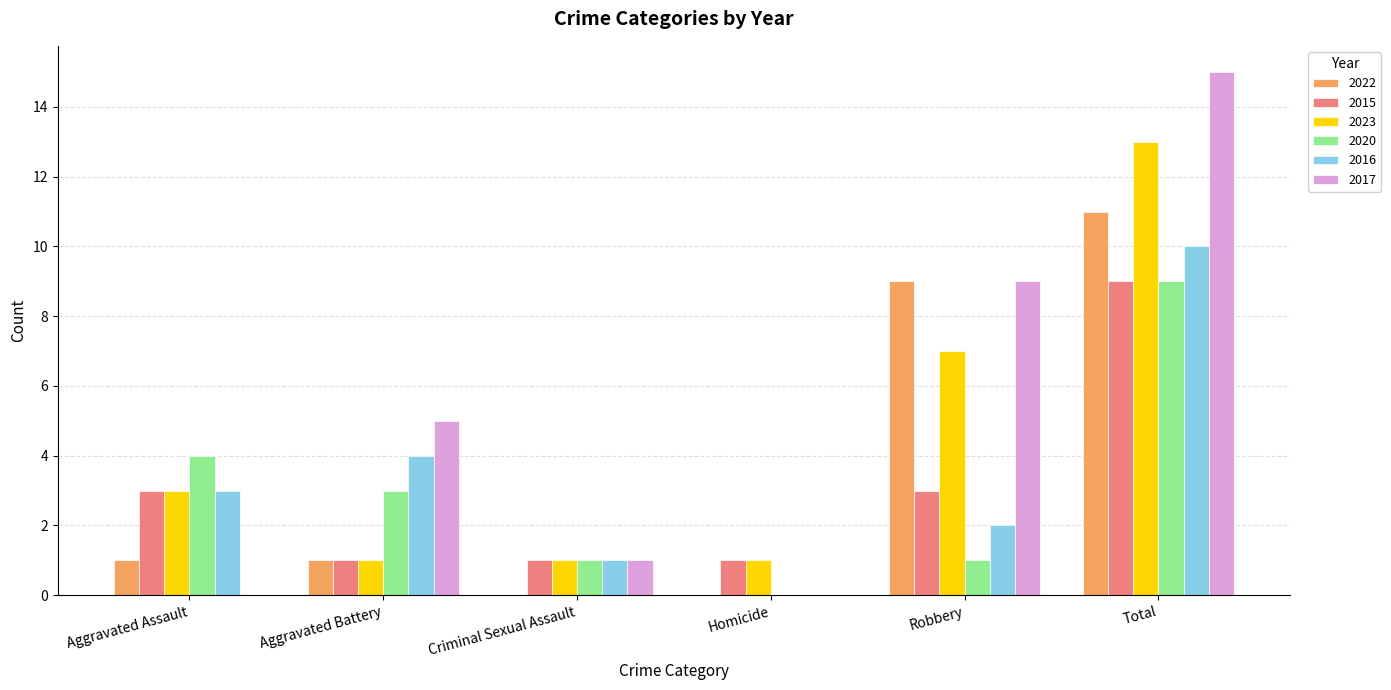

Which category has the highest value across all series?

Total